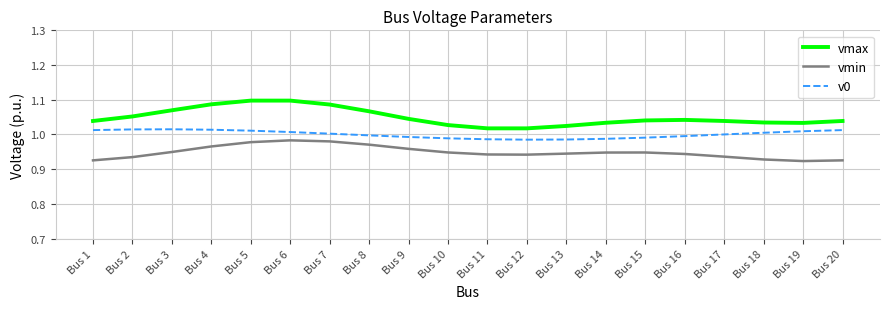

True or false: vmax and v0 cross at least once.

False